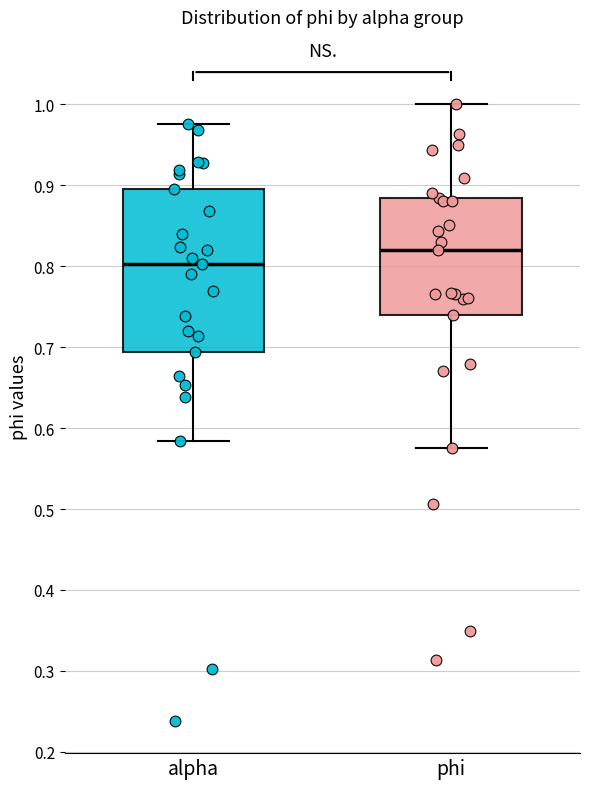

Reading left to right, transcribe this box plot: for each box, give where its median line is, the range the box spans, and where its two whiskers end, as read against the y-axis. The values are not printed on the chart, so give them approximately, as read against the axis.

alpha: median 0.80, box 0.69 to 0.89, whiskers 0.58 to 0.98
phi: median 0.82, box 0.74 to 0.88, whiskers 0.58 to 1.00